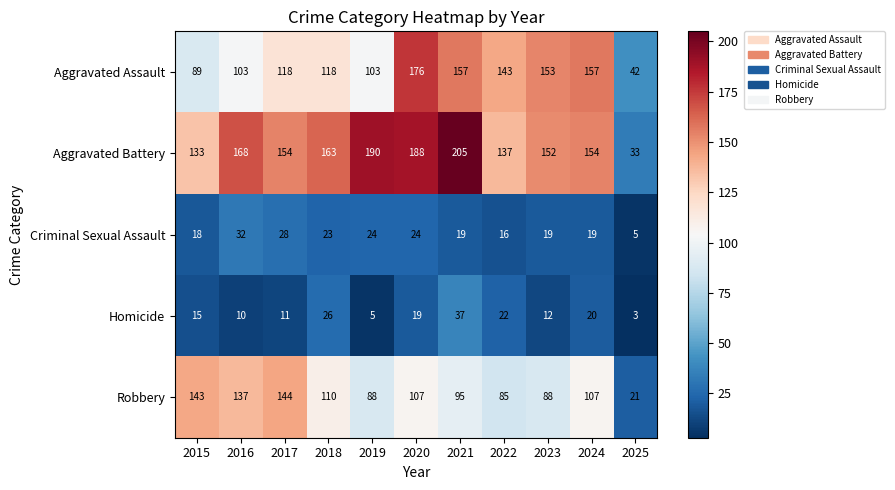

Where does the Aggravated Battery series first go above 154?

2016